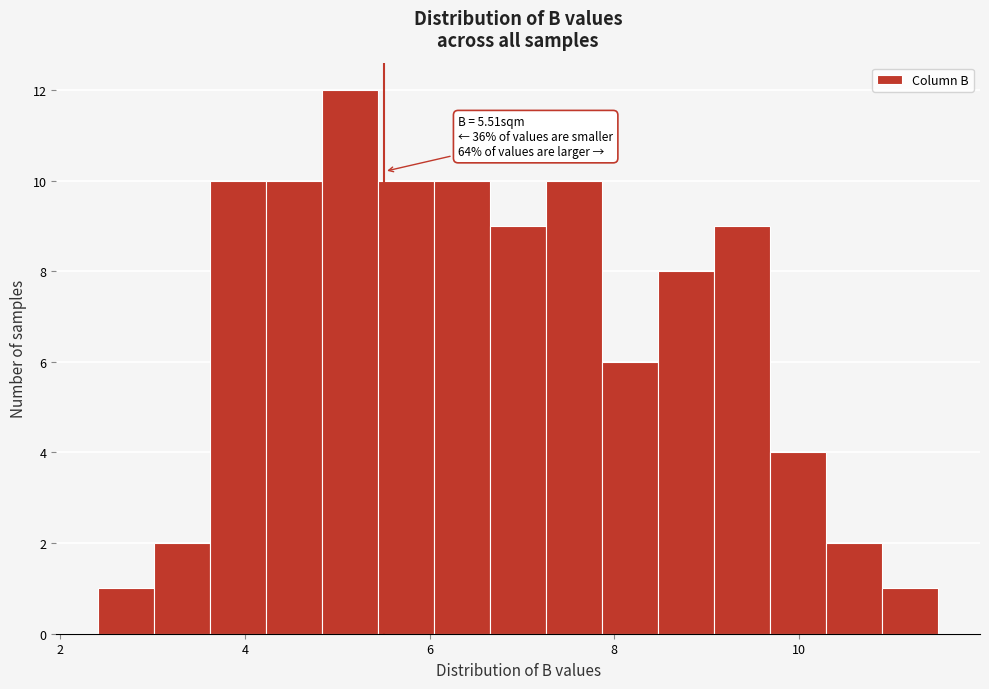

Around what value on the x-axis is the tallest bar? Give the approximate position of its centre, as read against the axis.

5.2